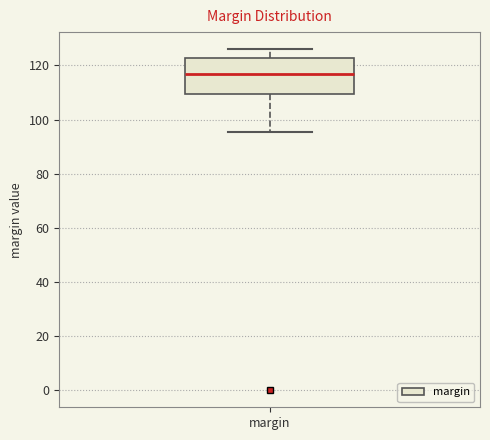

Transcribe this box plot: give where the median line is, the range the box spans, and where the two whiskers end, as read against the y-axis. The values are not printed on the chart, so give them approximately, as read against the axis.

median 116, box 110 to 122, whiskers 96 to 126